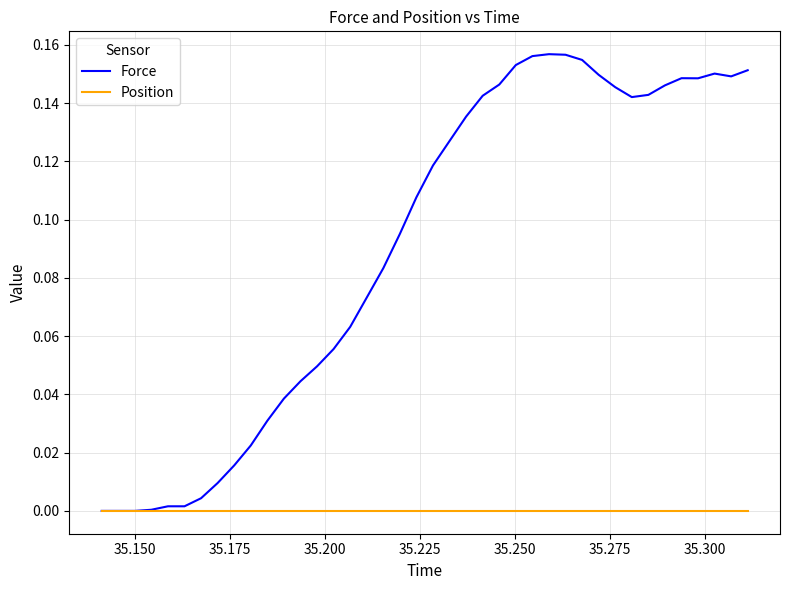

List the series in order of their peak value, lowest first.

Position, Force